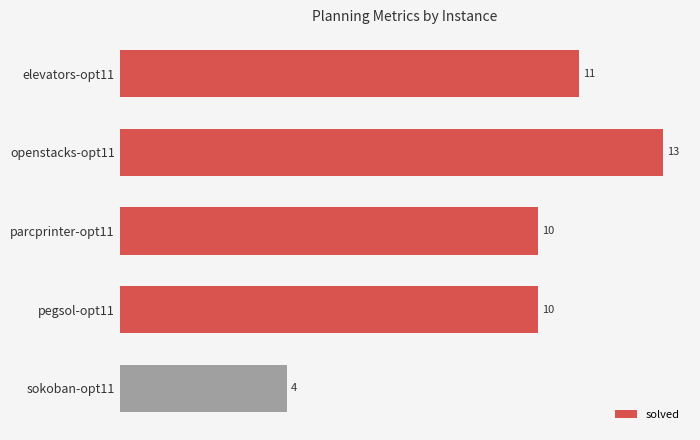

What is the average value?

10